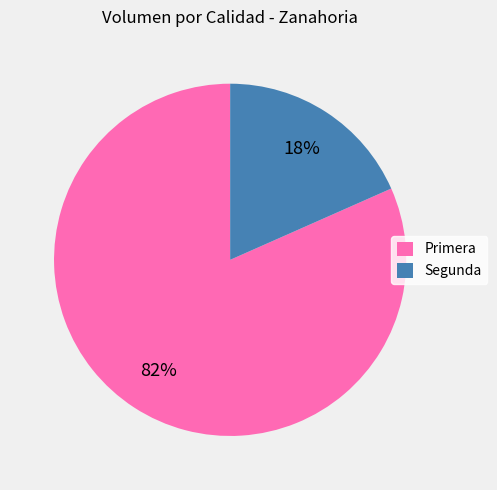

How many slices are in this pie chart?

2